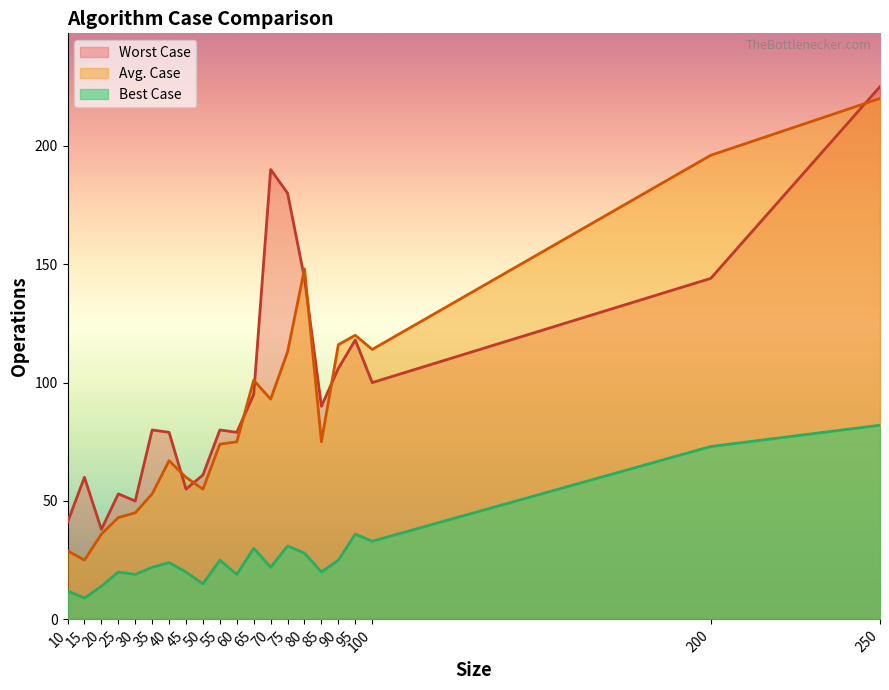

Which category has the highest value in the Avg. Case series?

250